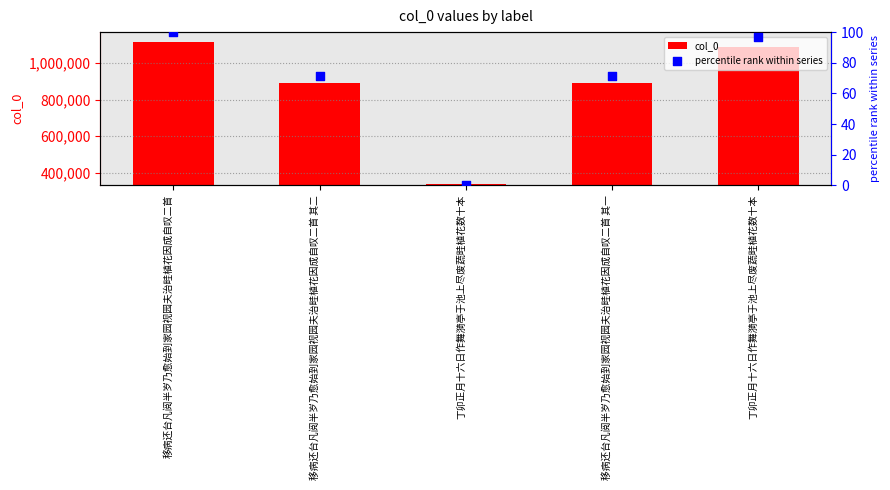

Which series has the widest spread of Y values?

col_0